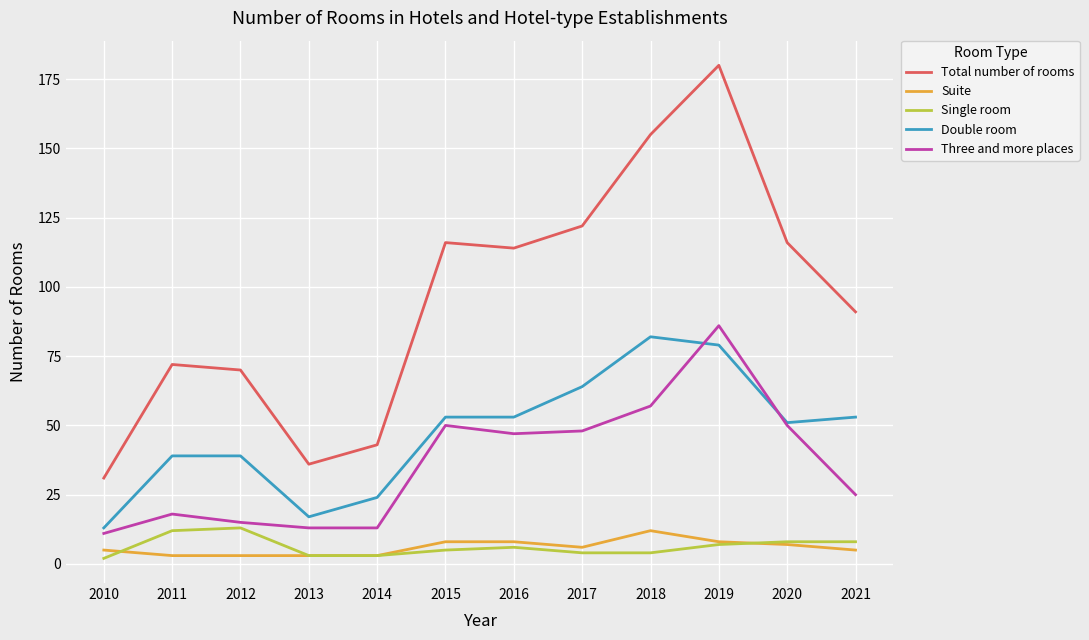

At which category is the sum across all series the highest?

2019